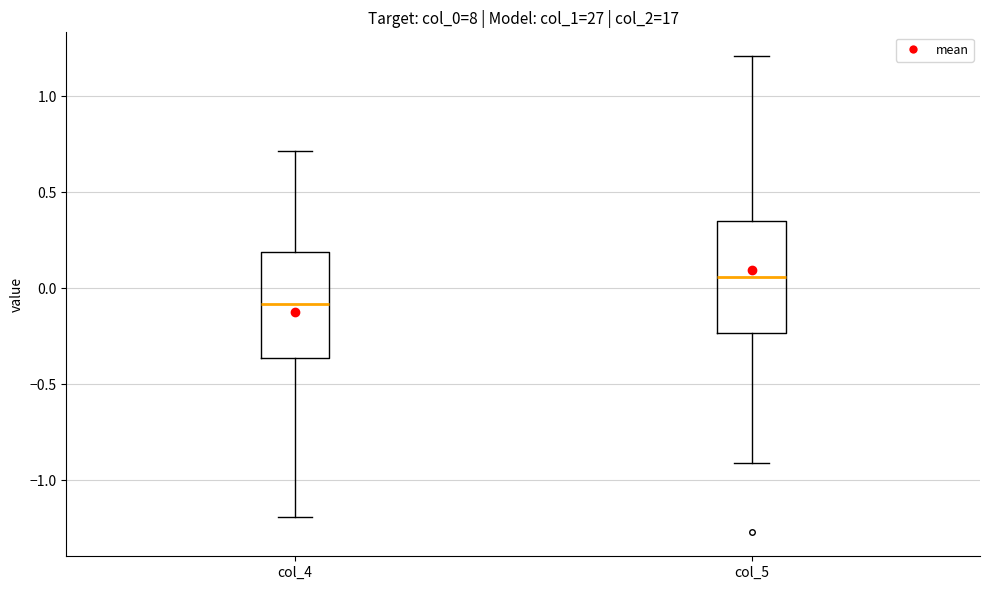

Reading left to right, transcribe this box plot: for each box, give where its median line is, the range the box spans, and where its two whiskers end, as read against the y-axis. The values are not printed on the chart, so give them approximately, as read against the axis.

col_4: median -0.10, box -0.35 to 0.20, whiskers -1.20 to 0.70
col_5: median 0.05, box -0.25 to 0.35, whiskers -0.90 to 1.20